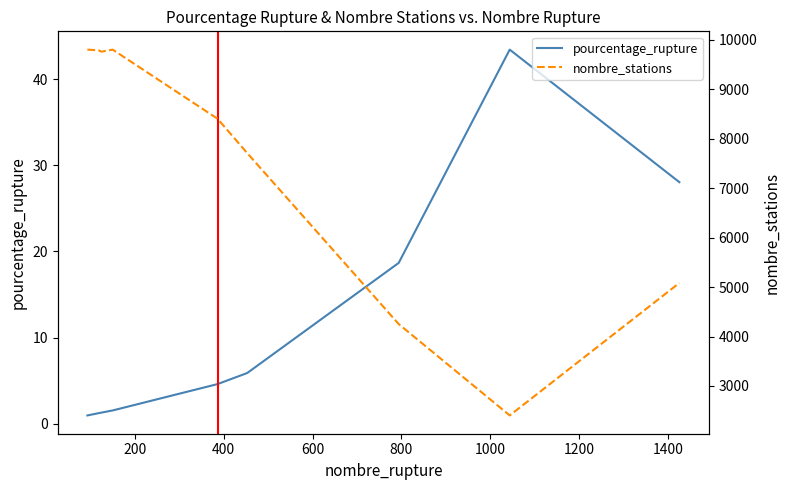

Which has a higher value, 800 or 400?

800